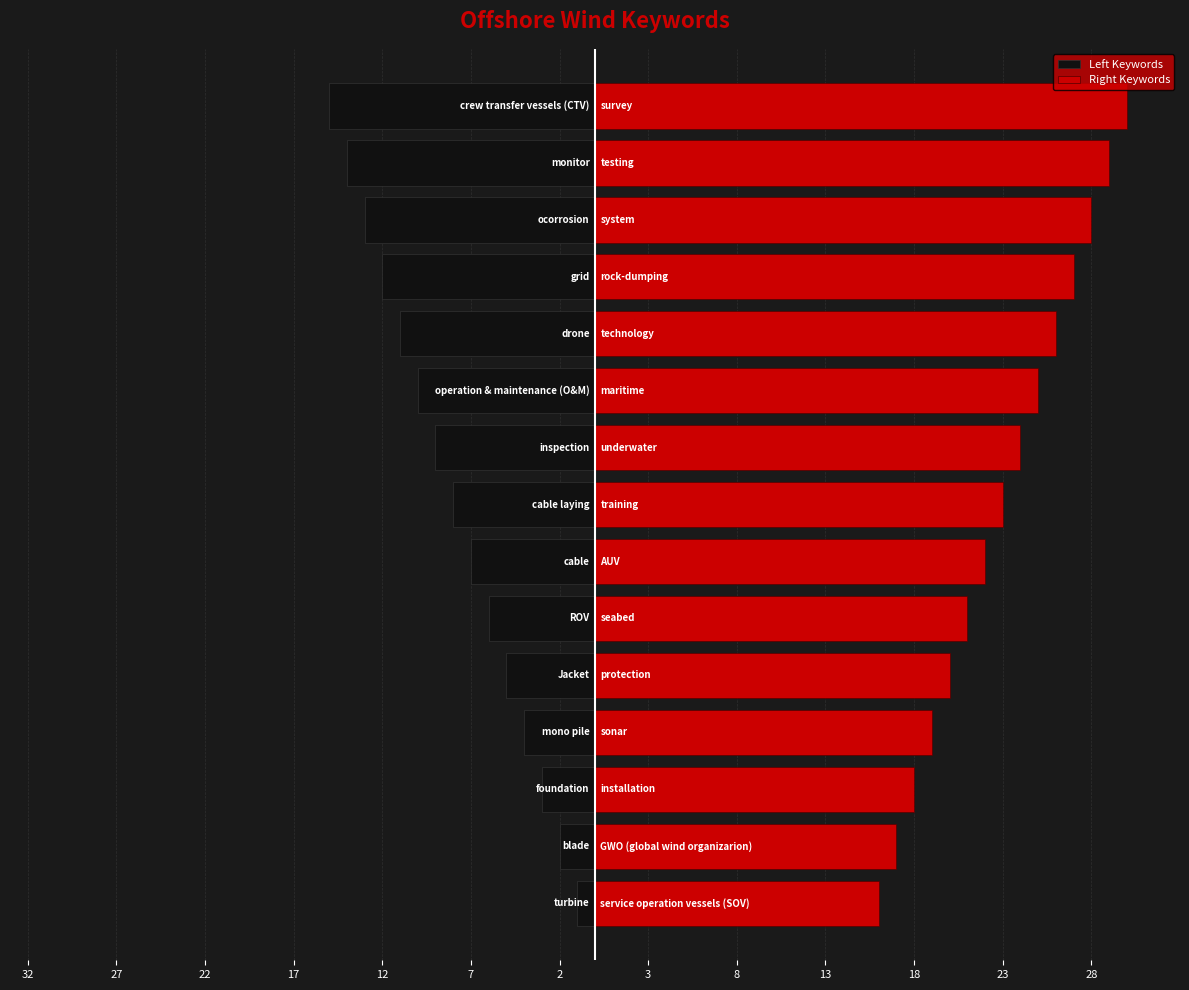

How many distinct data groups are displayed?

2